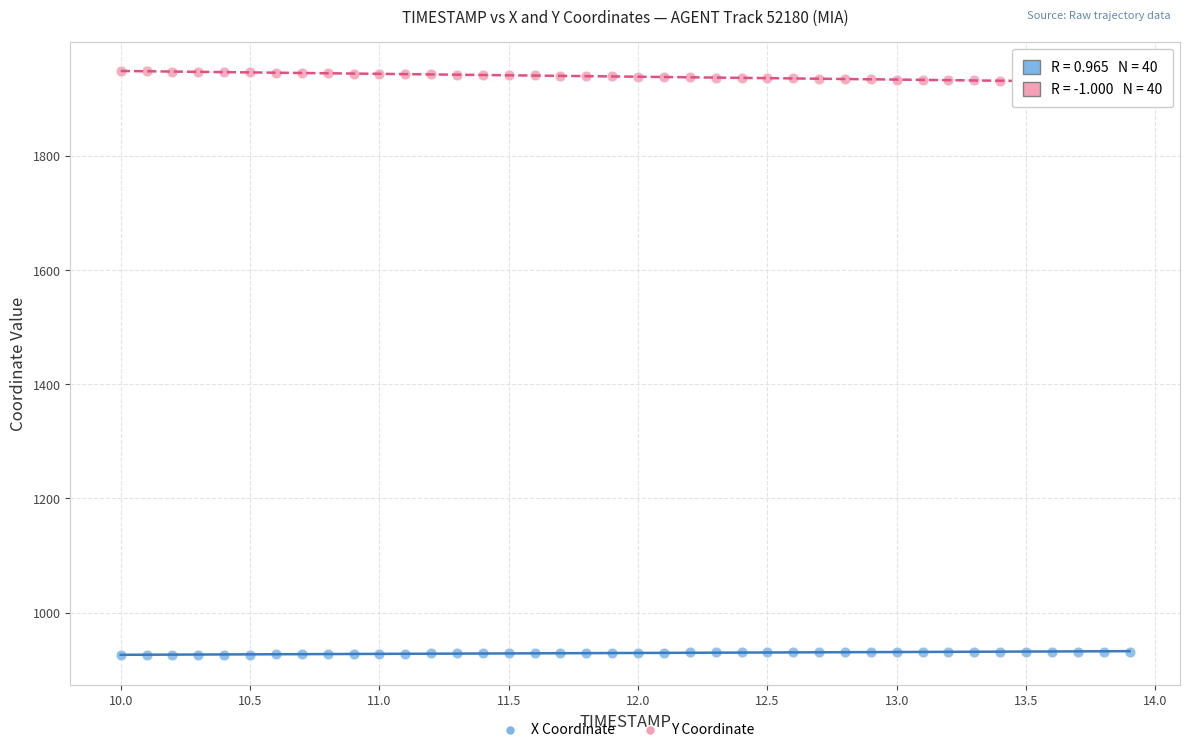

Across all data points, what is the range of X values (max minus min)?

3.9